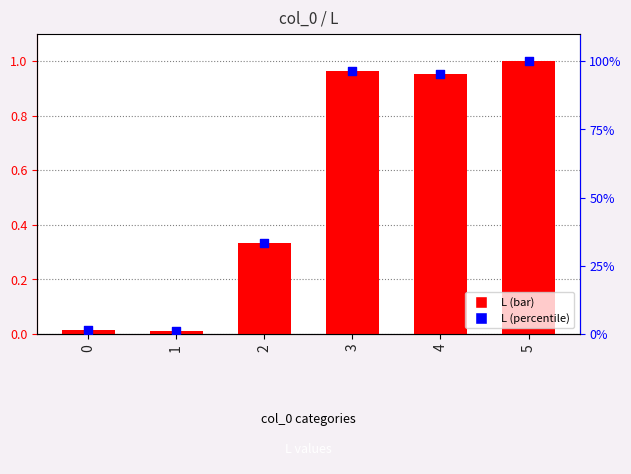

Which series contains the highest Y value?

L